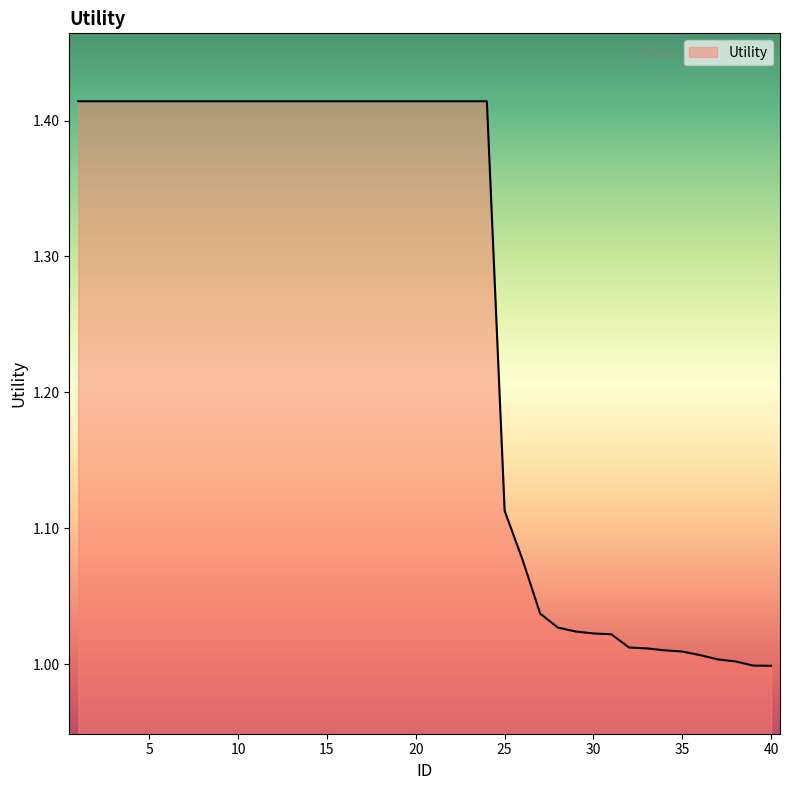

What is the difference between the maximum and minimum values?

0.4